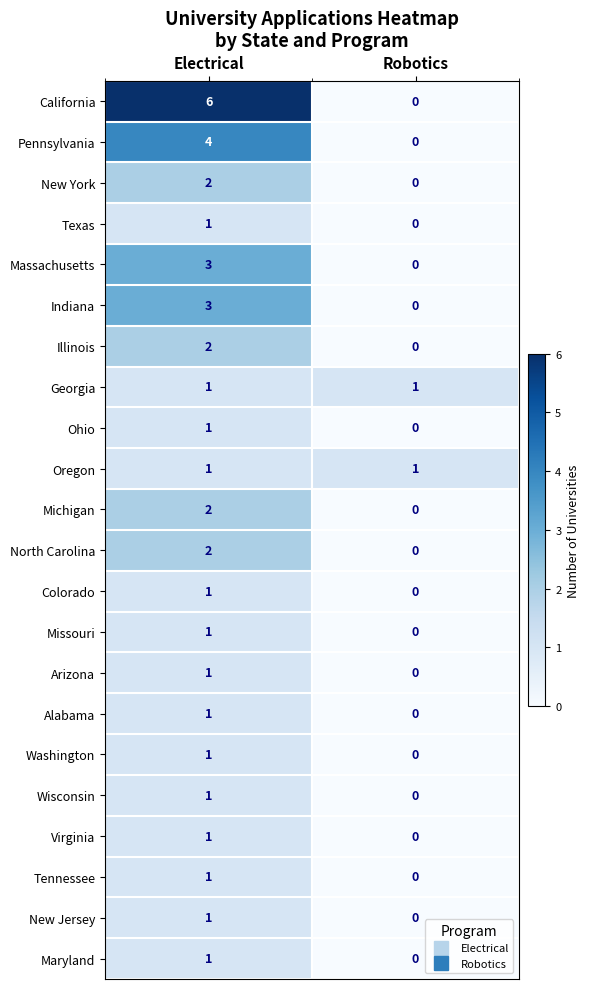

List the labels in order of Texas value, largest first.

Electrical, Robotics